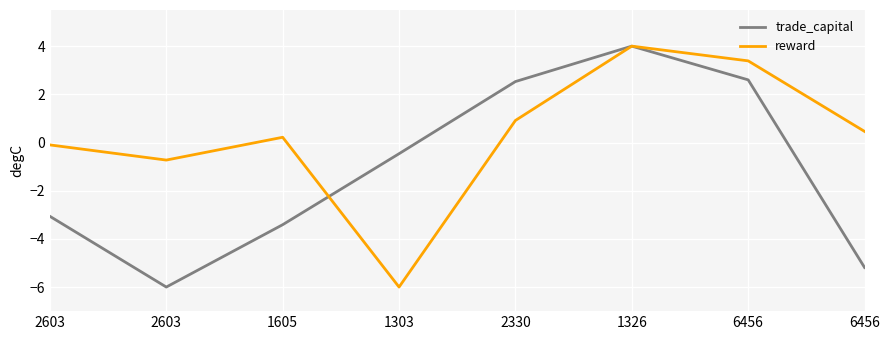

What are all the series names shown in the legend?

trade_capital, reward